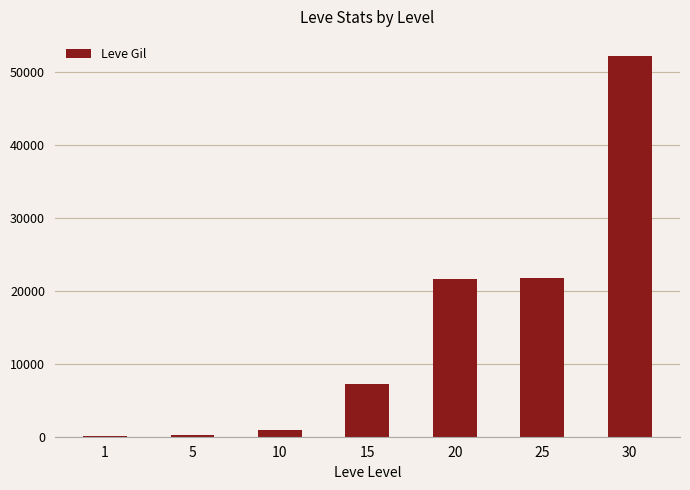

What is the sum of all values?

104190